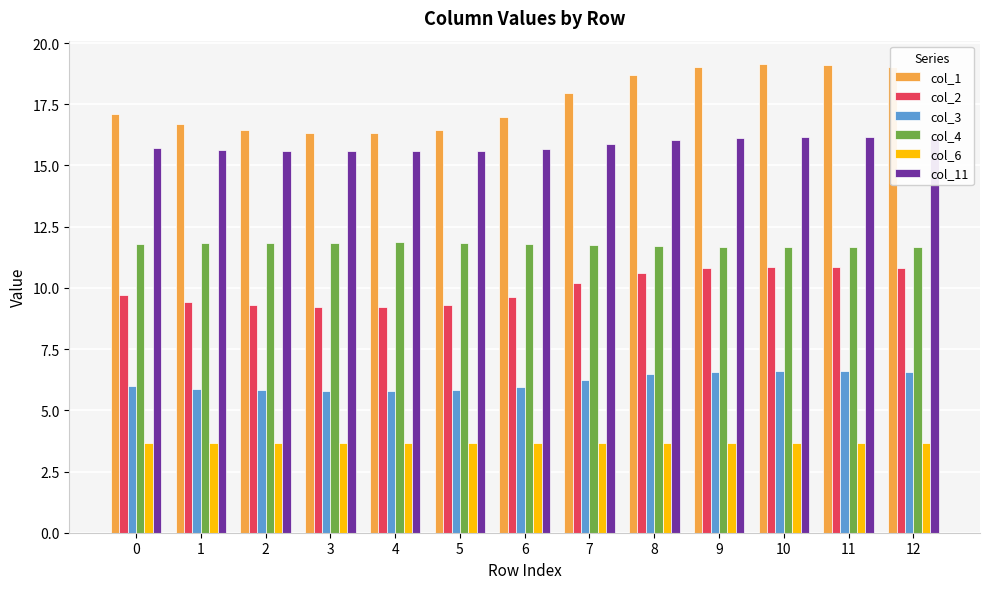

What is the total value across all series at 4?

62.4